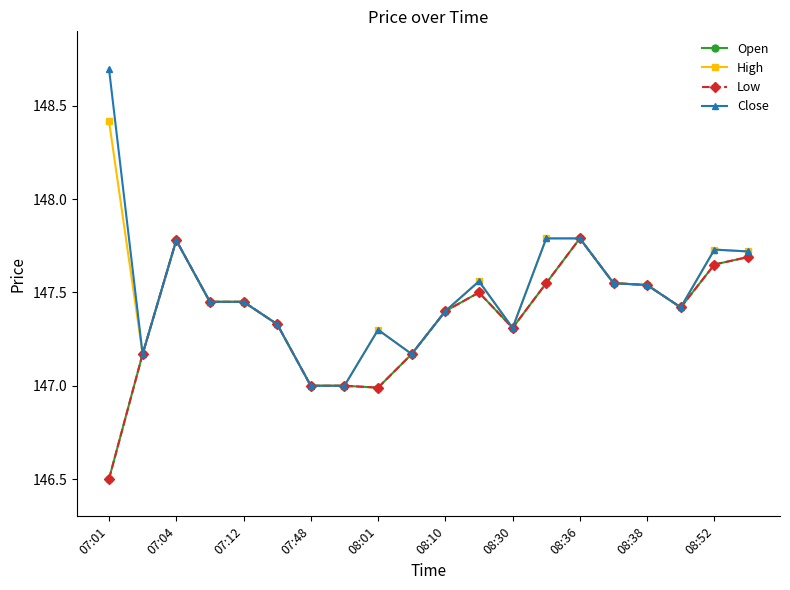

Is this an area chart (filled region under the line)?

No